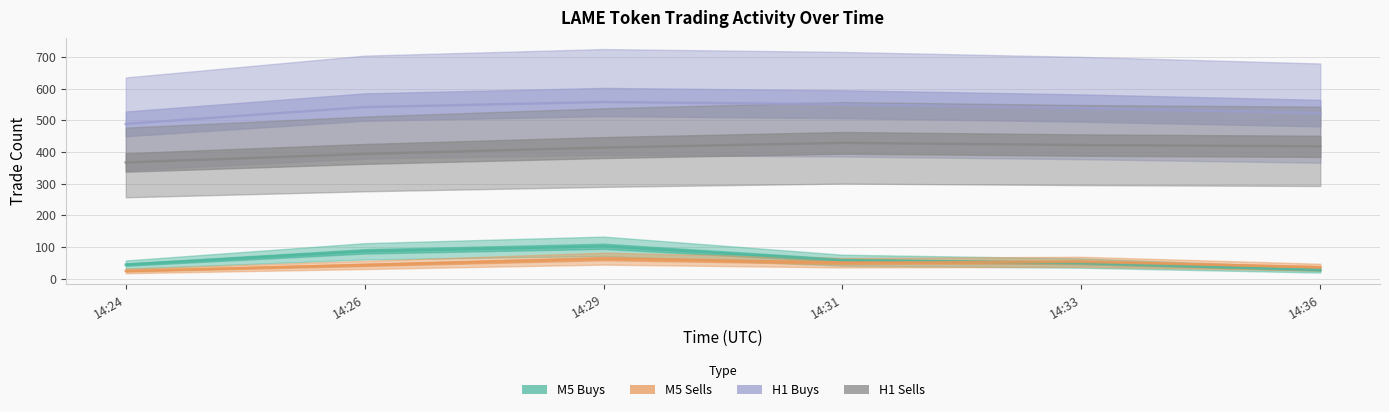

What are all the series names shown in the legend?

M5 Buys, M5 Sells, H1 Buys, H1 Sells